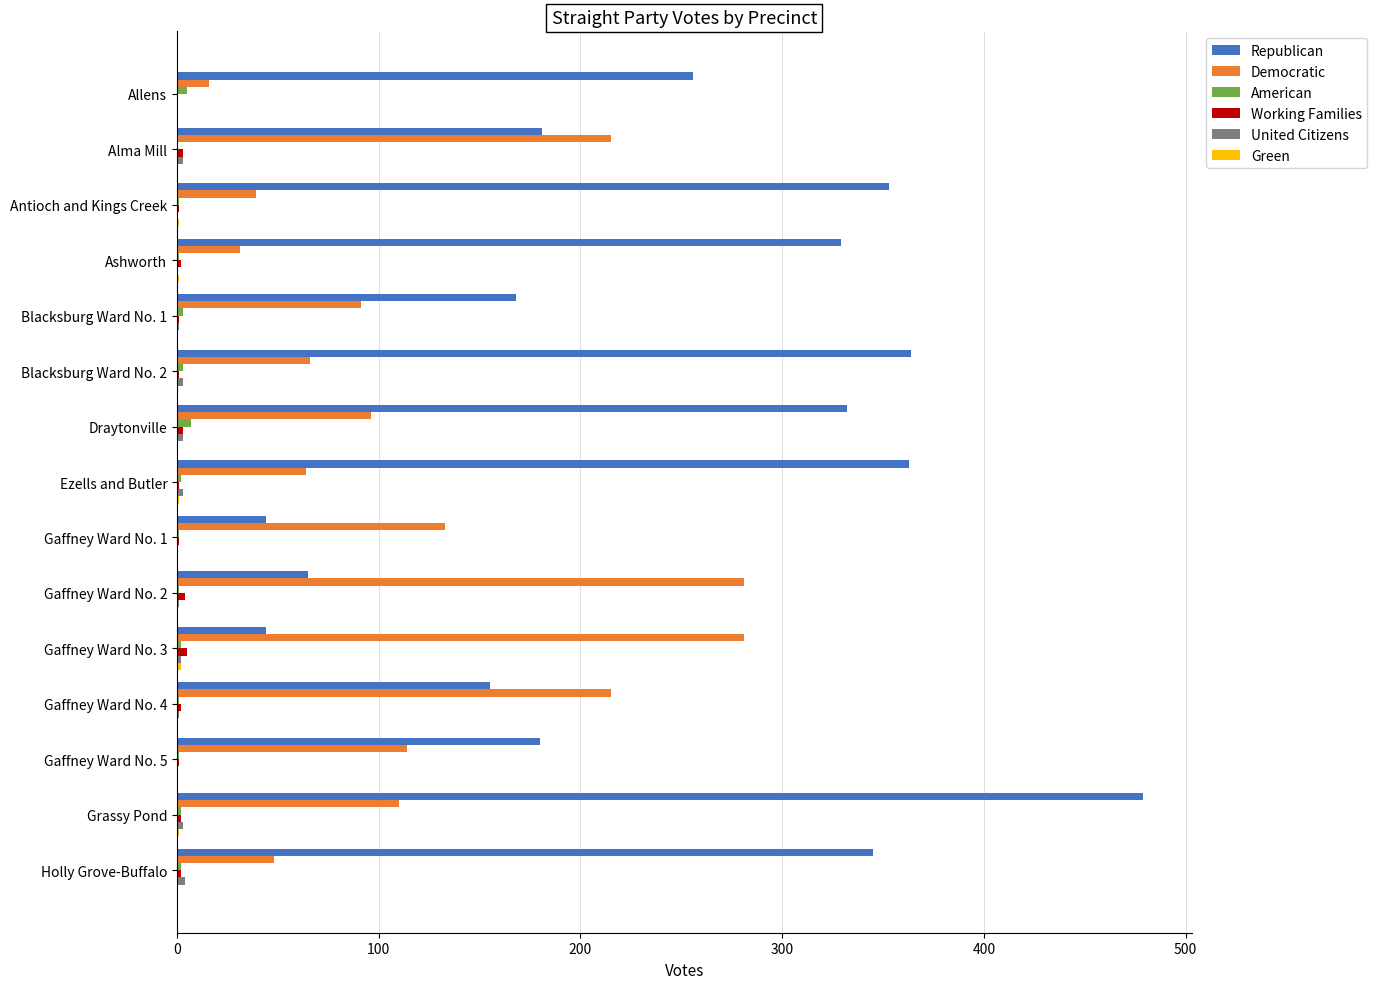

What is the sum of all Republican values?

3658